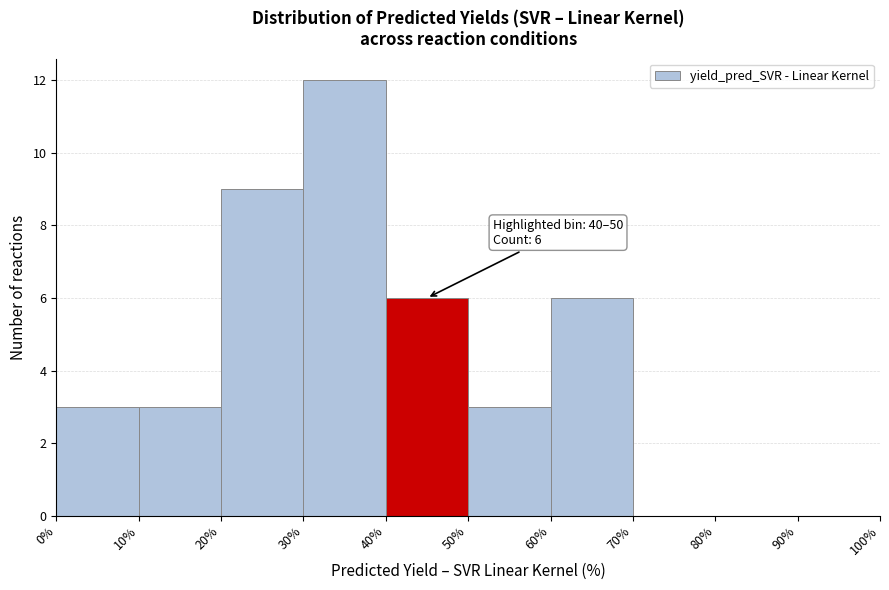

Which range on the x-axis has the tallest bar?

30% to 40%